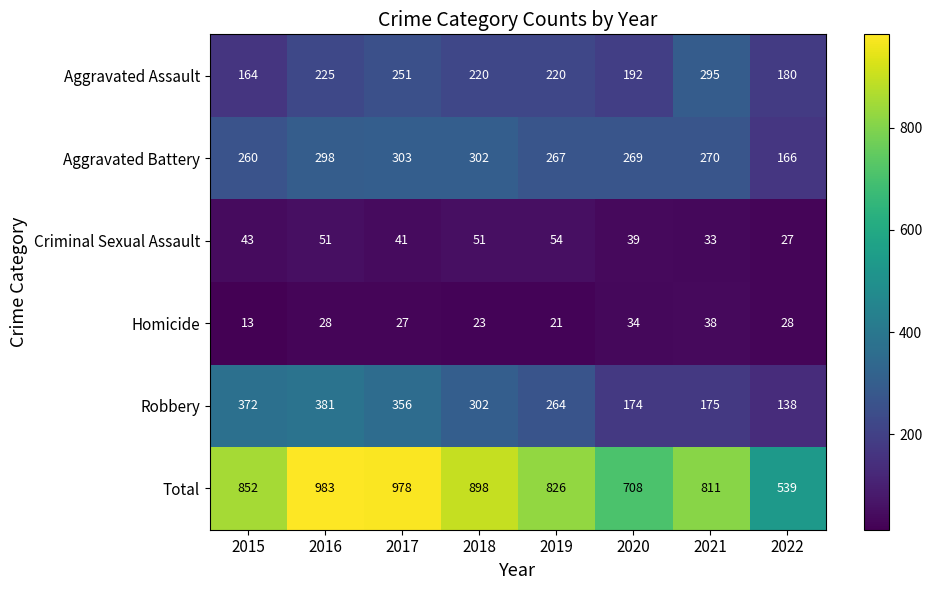

Count the number of data series in this chart.

6